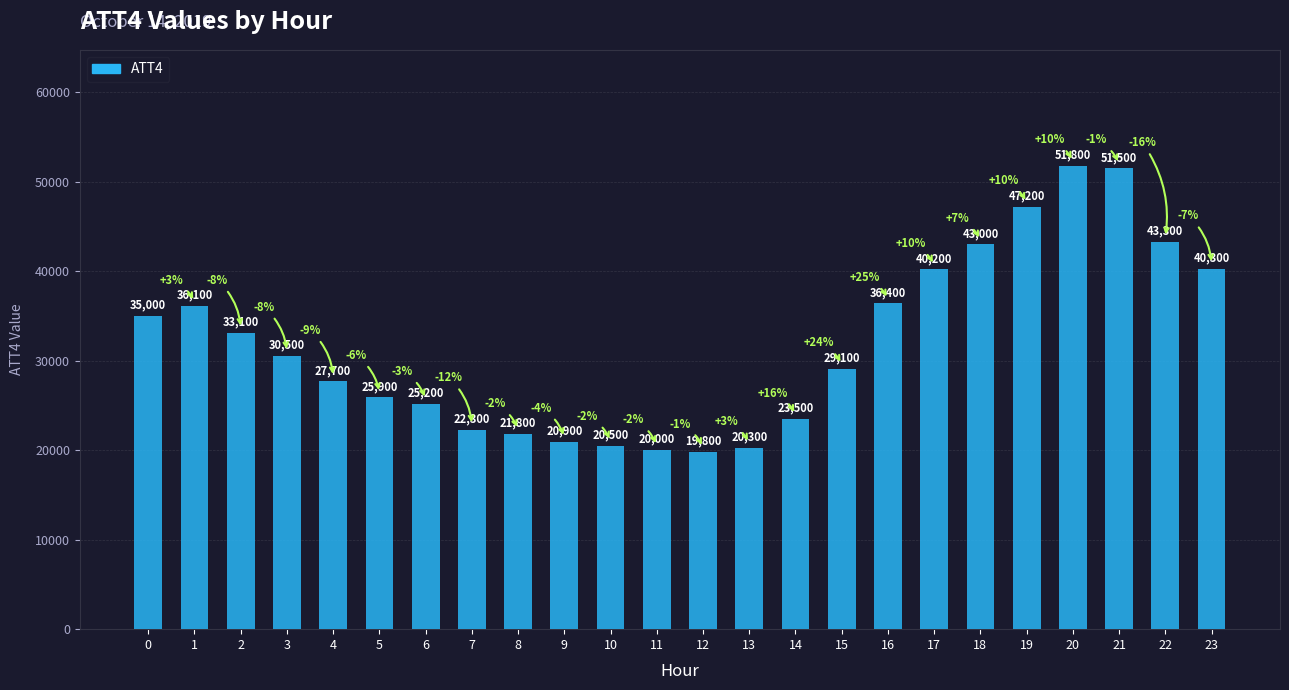

True or false: the data shows 29064 at 11.

False